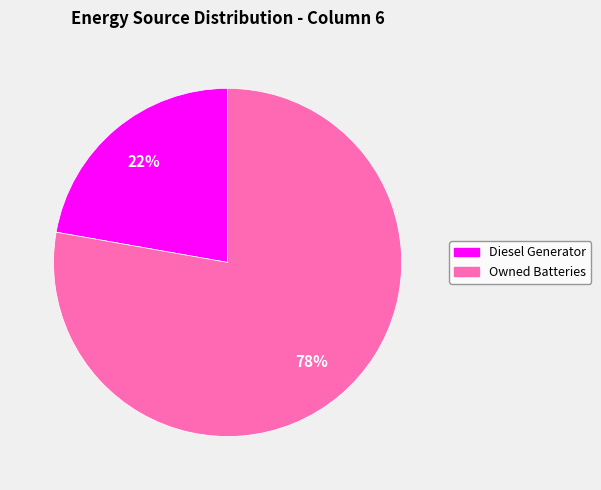

How many slices are in this pie chart?

2